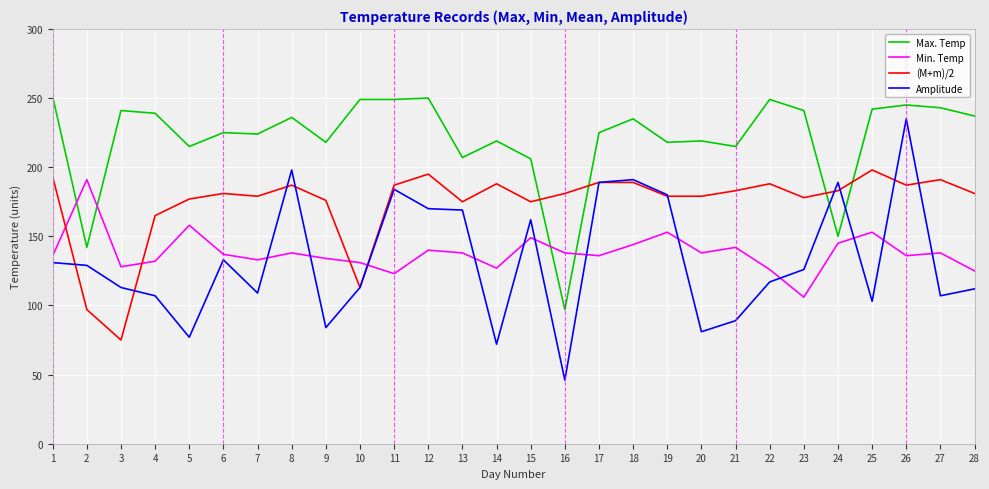

What value does the Min. Temp series have at 12?

140